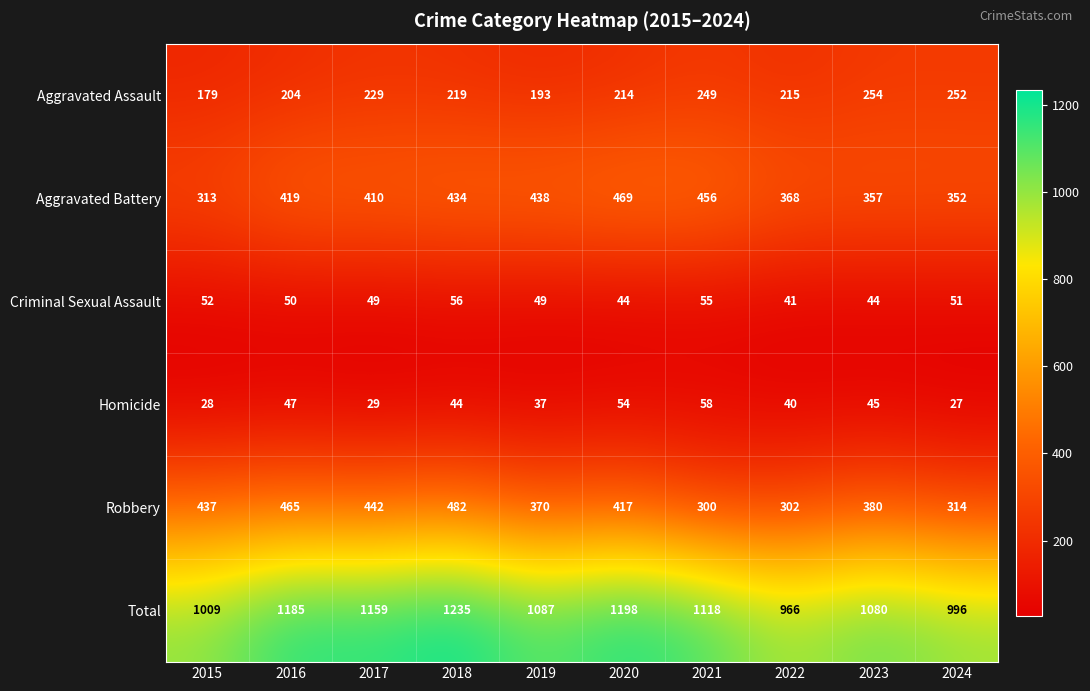

Rank the series by their maximum value, from lowest to highest.

Criminal Sexual Assault, Homicide, Aggravated Assault, Aggravated Battery, Robbery, Total